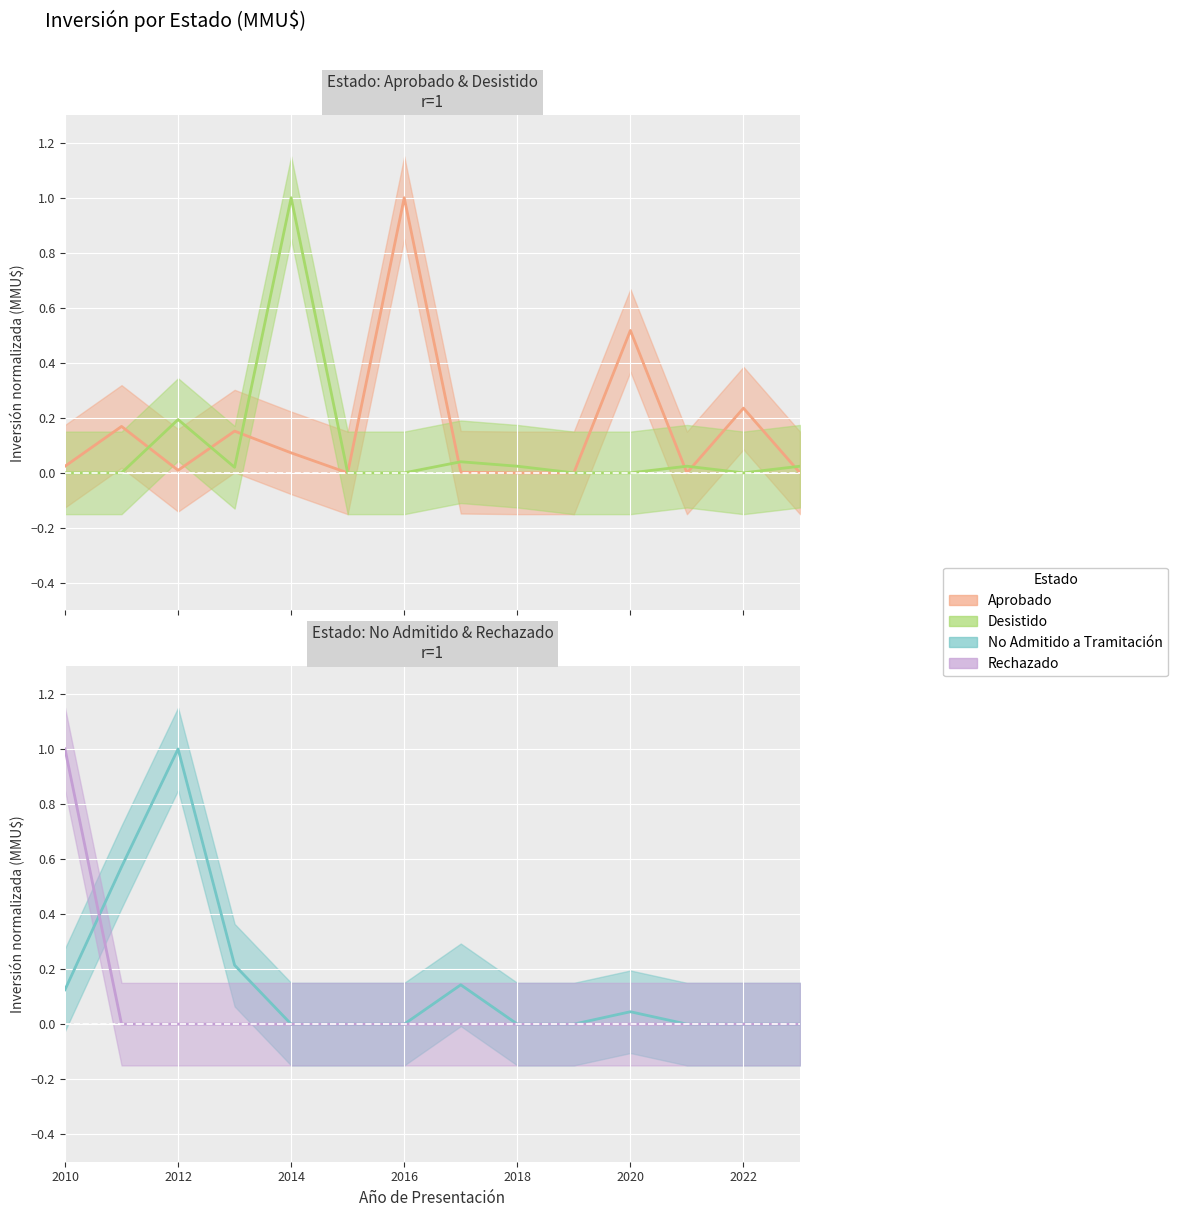

At how many categories does at least one series exceed 0?

12